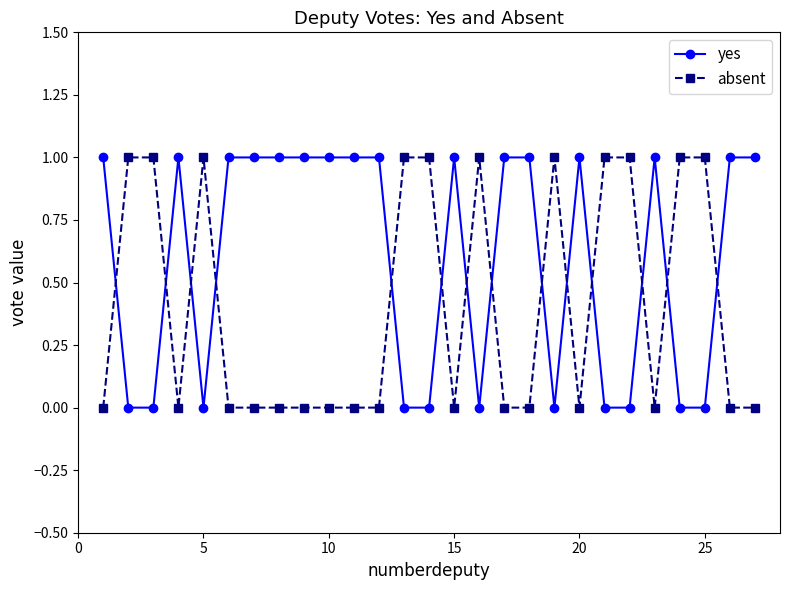

True or false: yes and absent cross at least once.

True